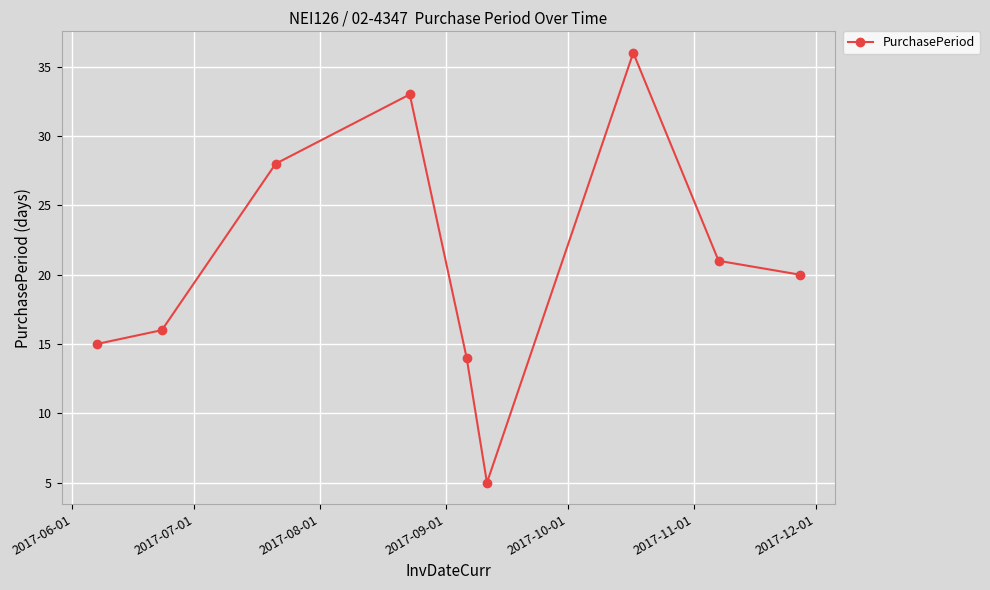

What is the maximum value shown in the chart?

36